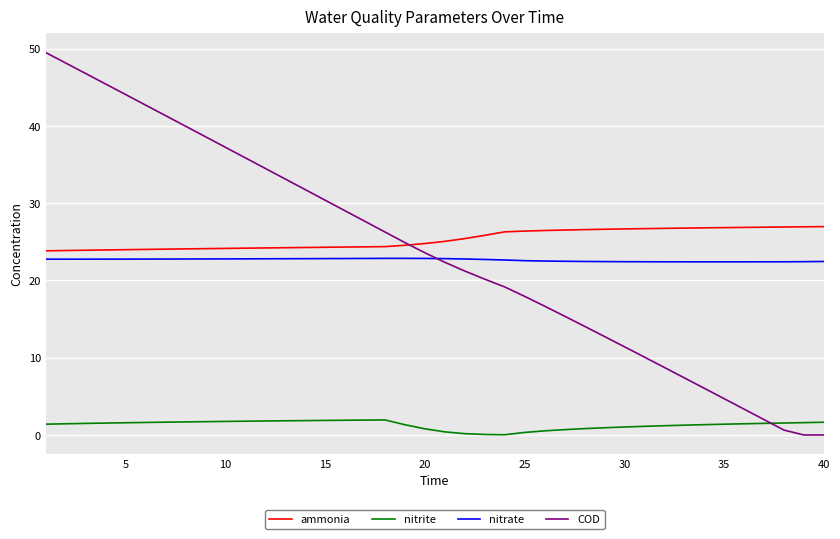

True or false: nitrite and ammonia cross at least once.

False